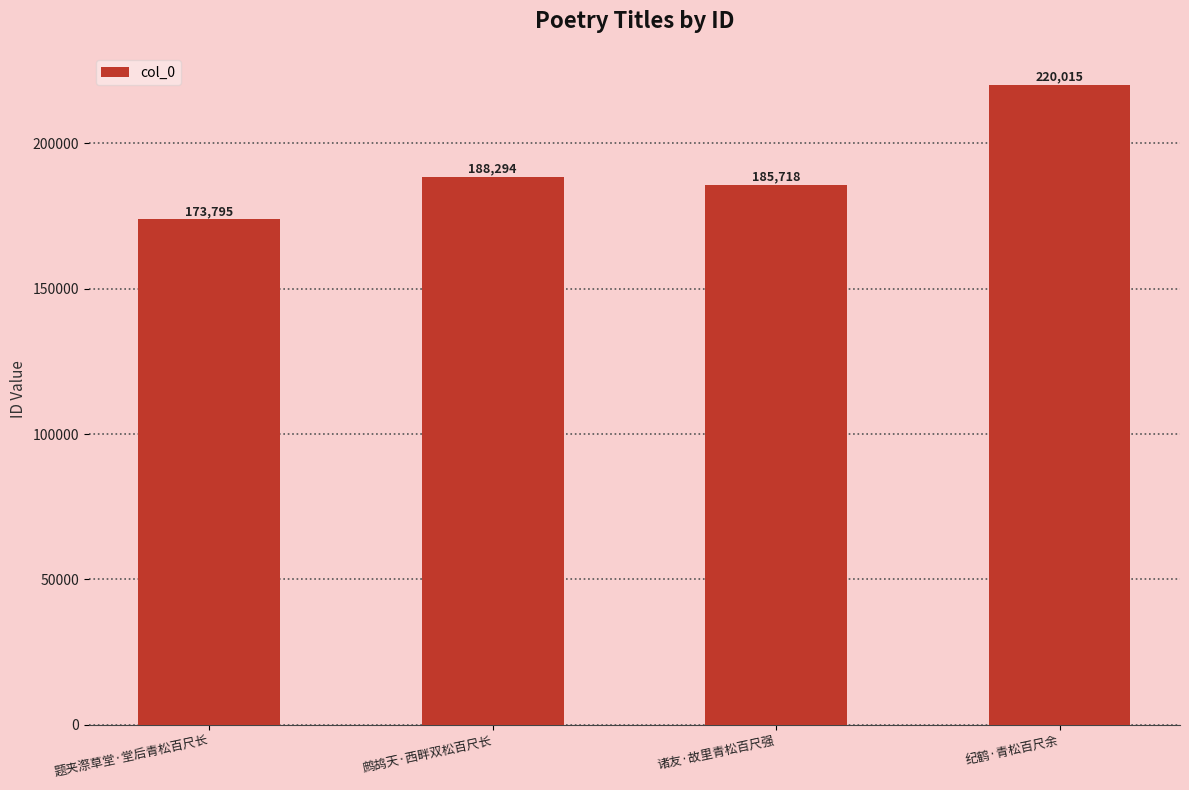

Reading right to left, list all the values displayed in this chart.

220015	185718	188294	173795